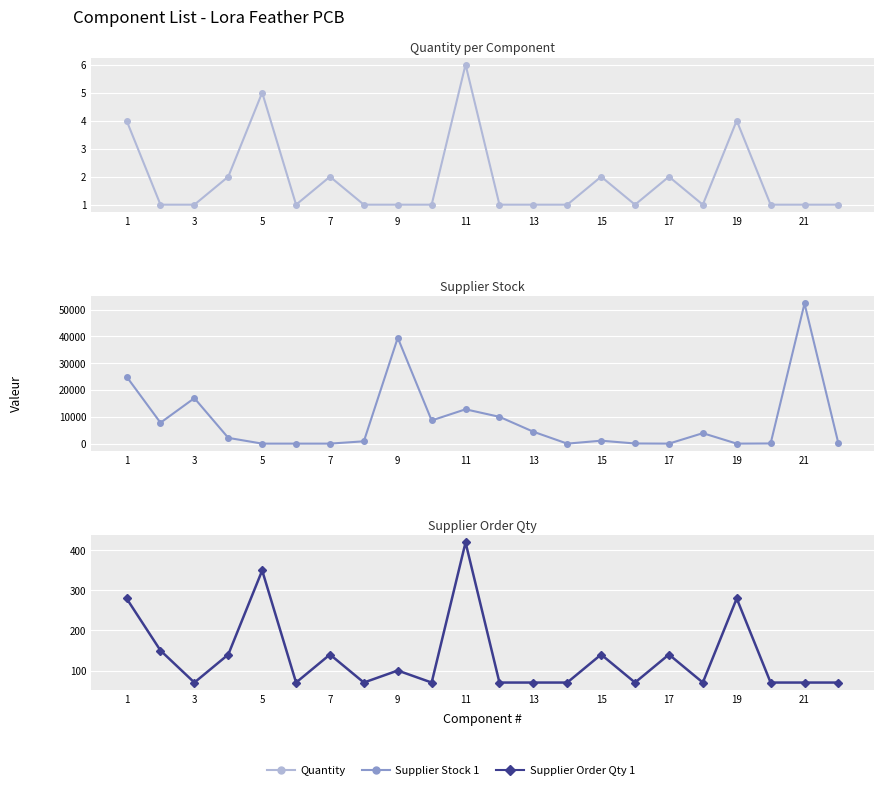

How many lines are shown in the chart?

3